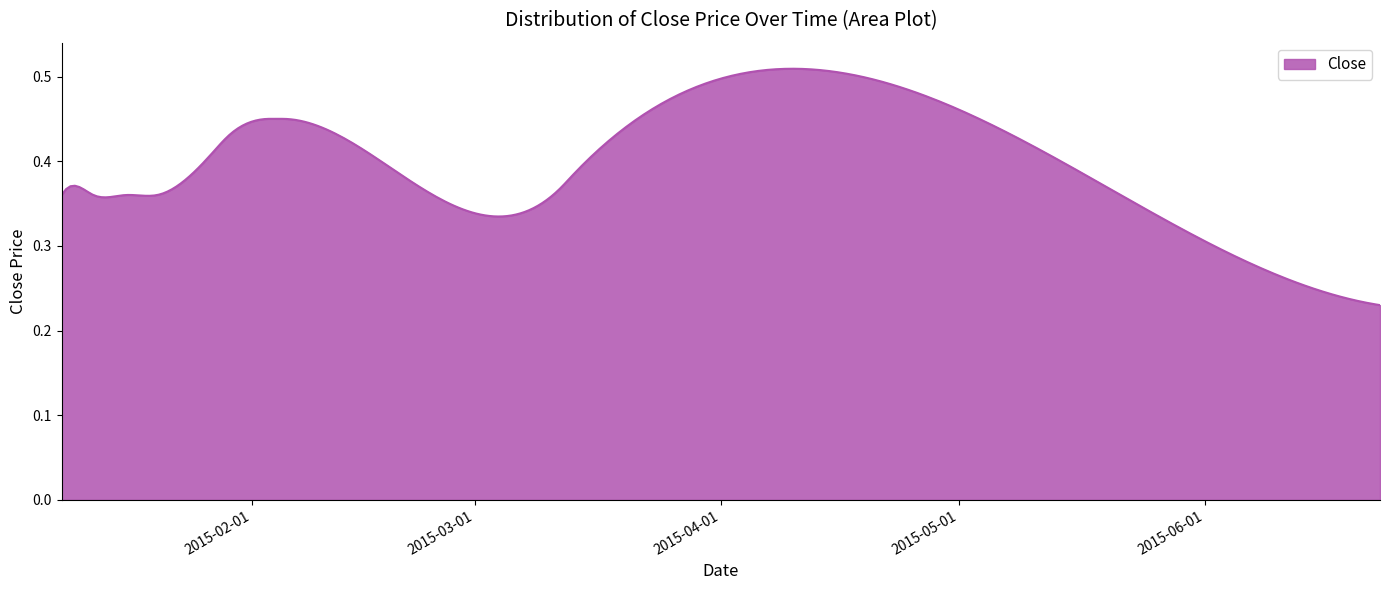

Does the chart display data point markers on the line(s)?

No